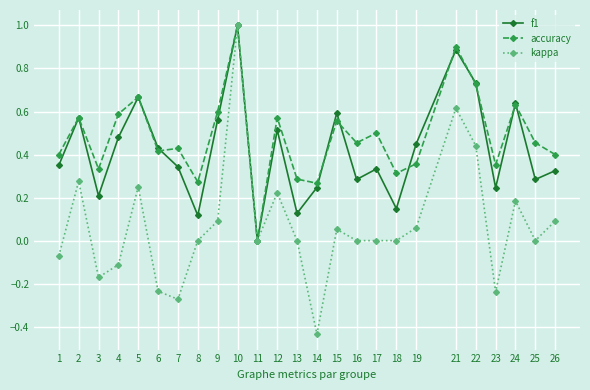

Which label corresponds to the largest value in the chart?

10